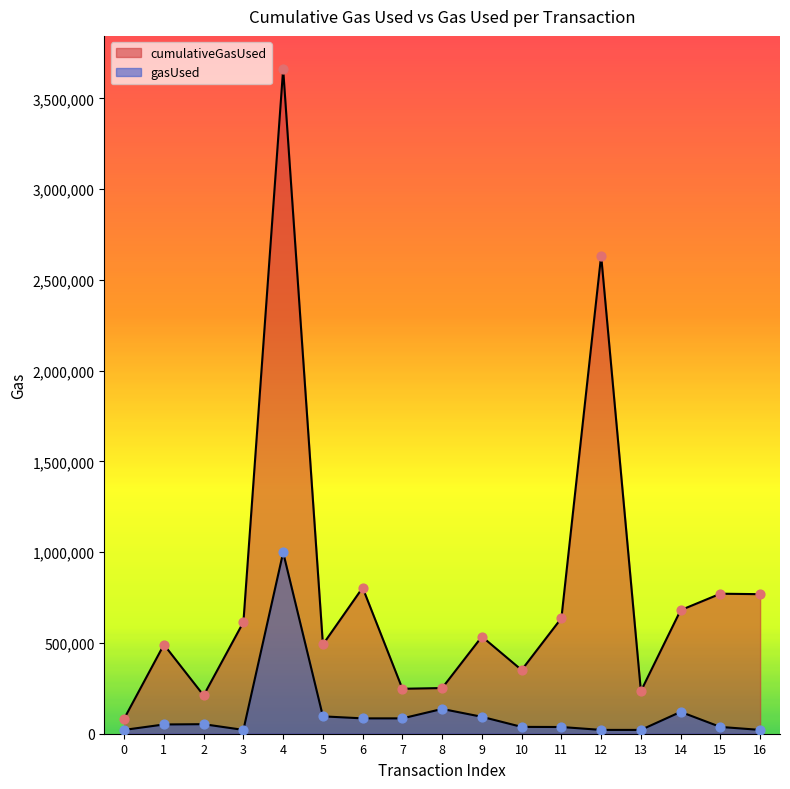

Which series reaches the maximum Y coordinate?

cumulativeGasUsed